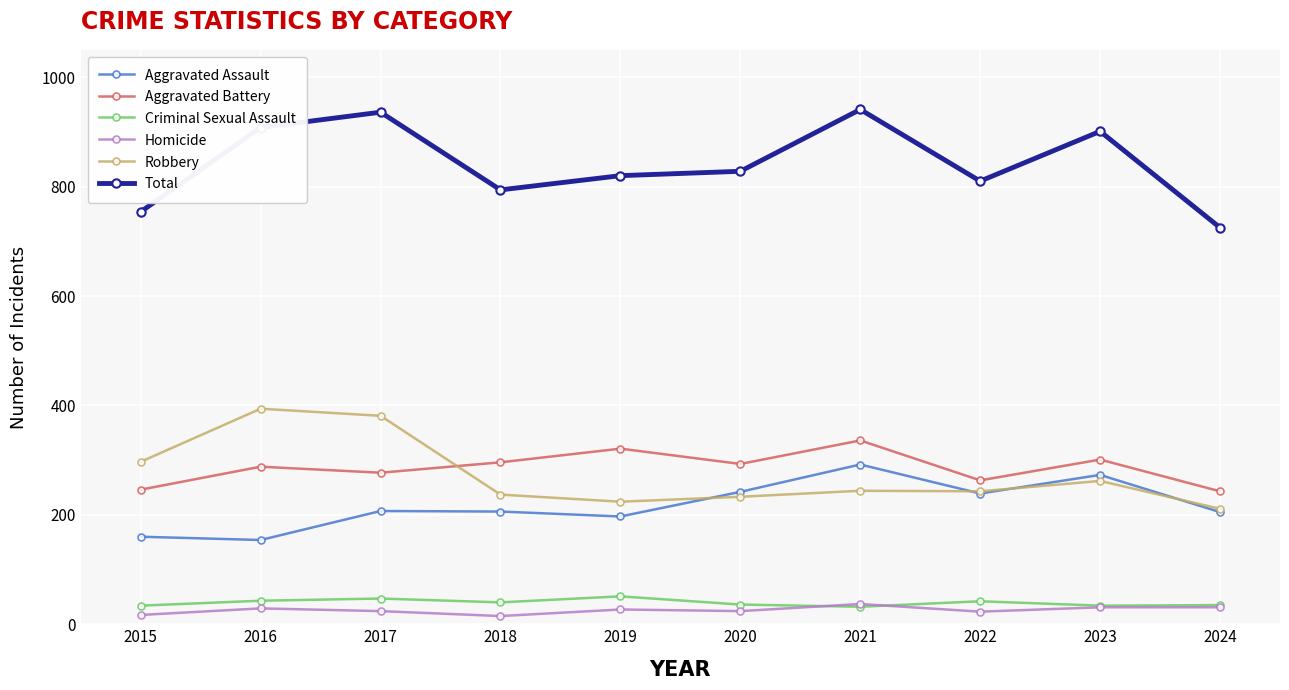

Read the Homicide value at 2019, to the nearest 10.

30